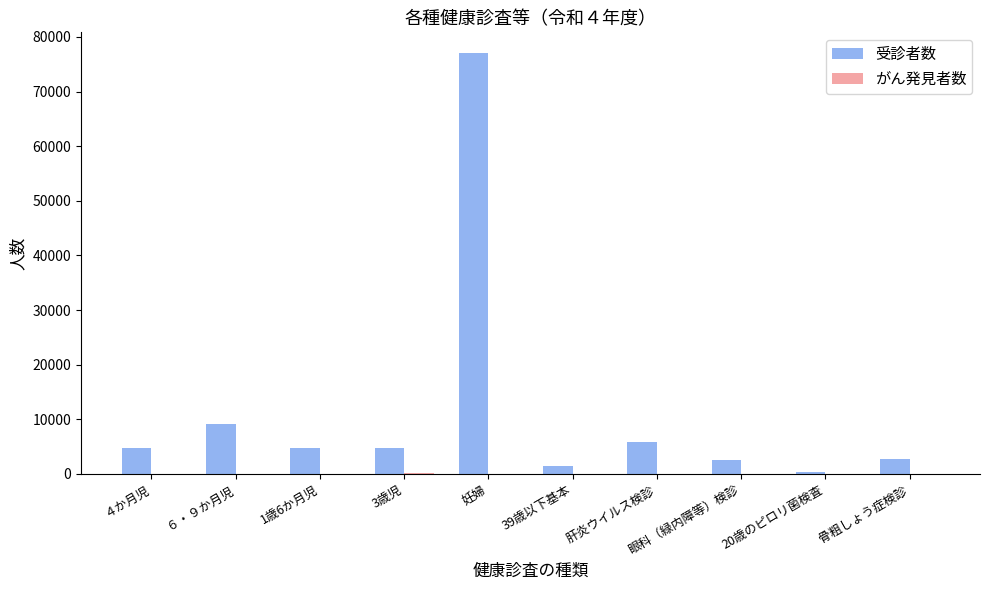

Which series changed the most between 妊婦 and 眼科（緑内障等）検診?

受診者数